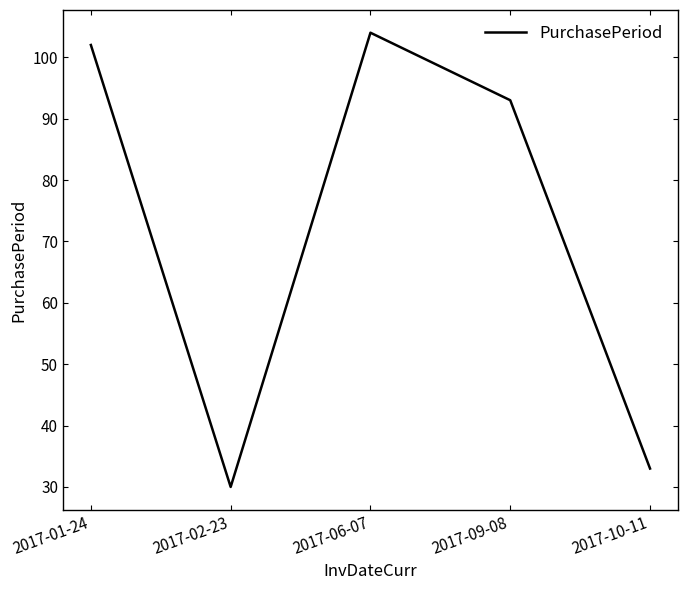

List the labels in order of value, smallest first.

2017-02-23, 2017-10-11, 2017-09-08, 2017-01-24, 2017-06-07